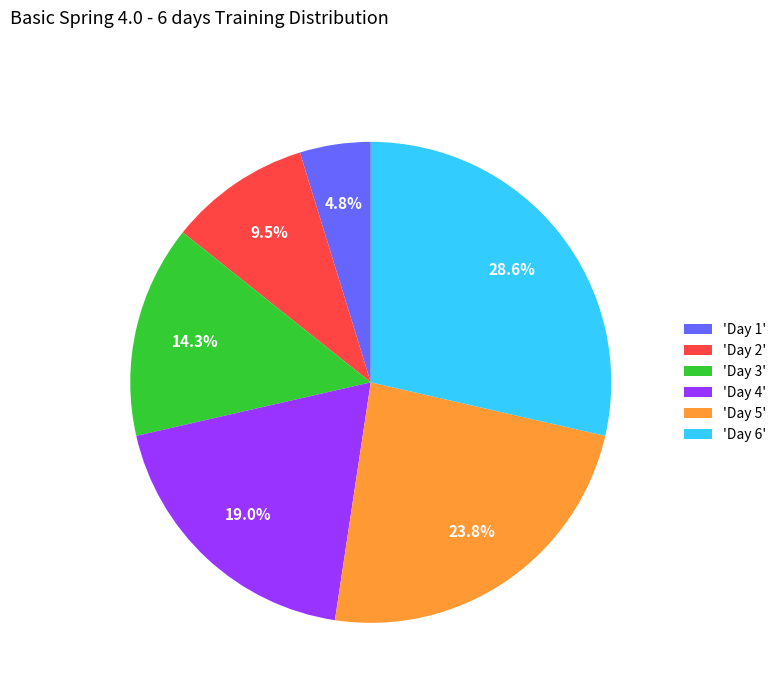

What is the largest slice in the pie chart?

'Day 6'